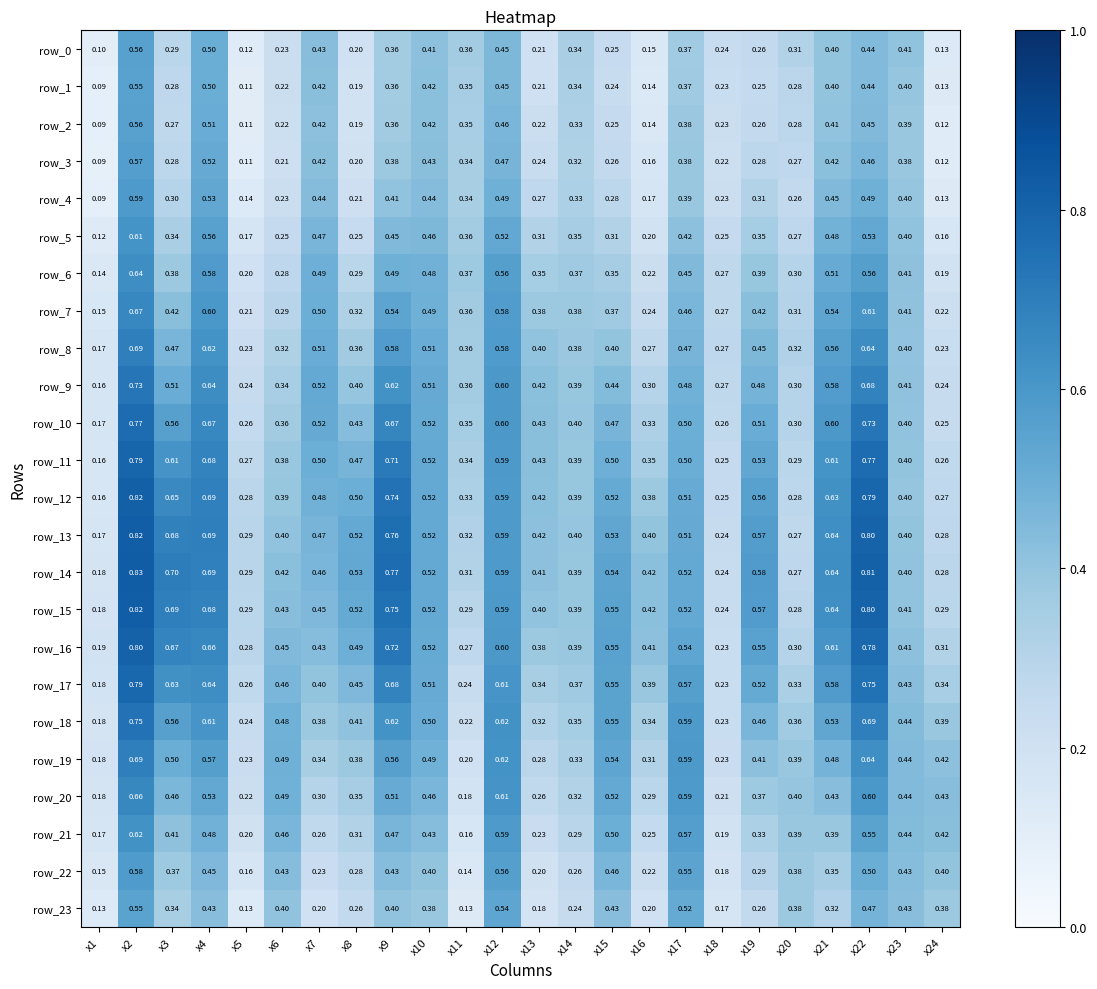

At which label does row_22 reach its peak?

x2